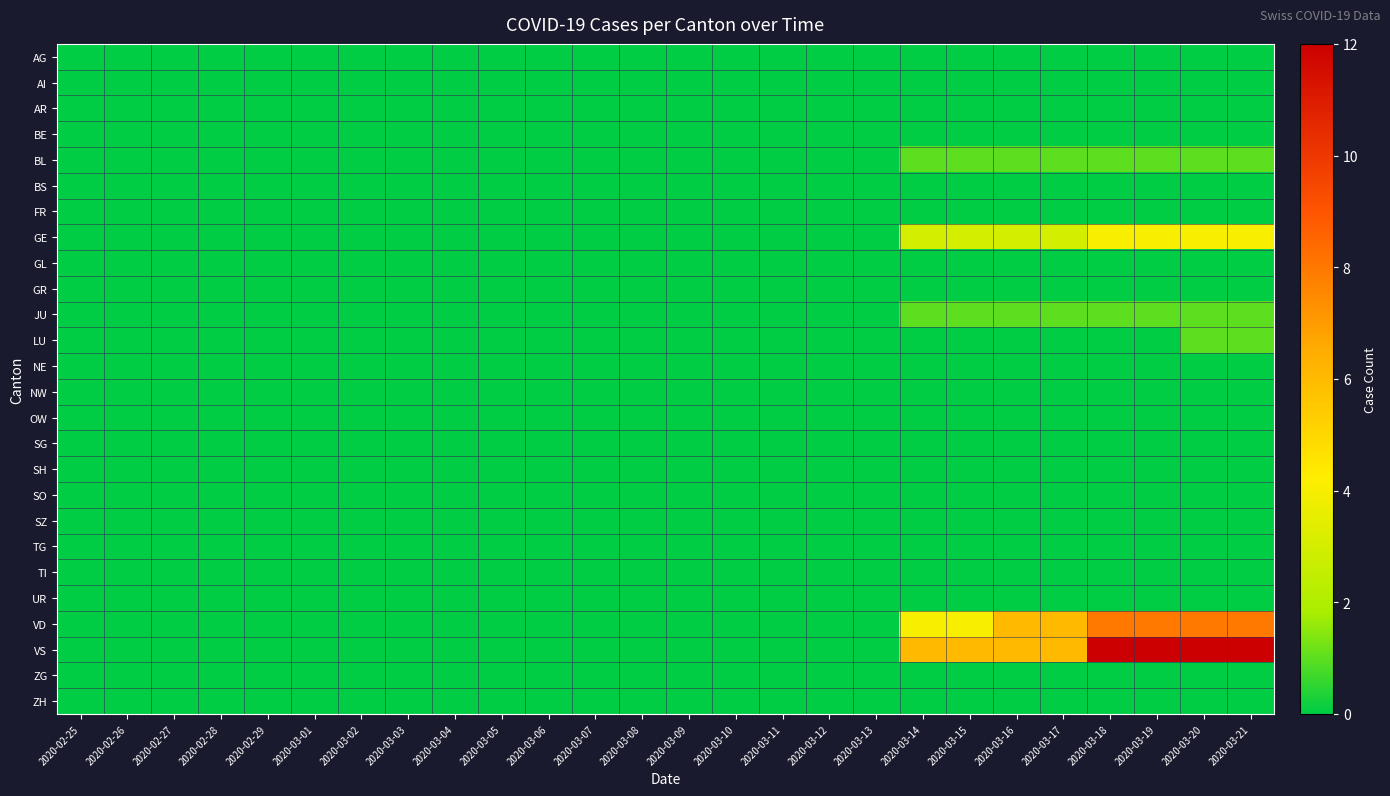

At how many categories does at least one series exceed 9?

4